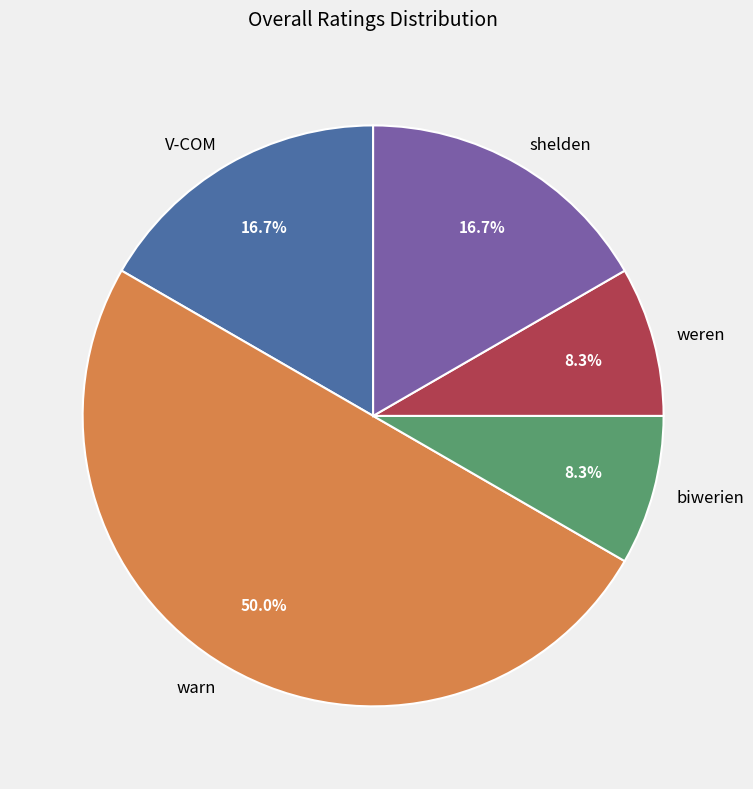

How many segments does this pie chart have?

5